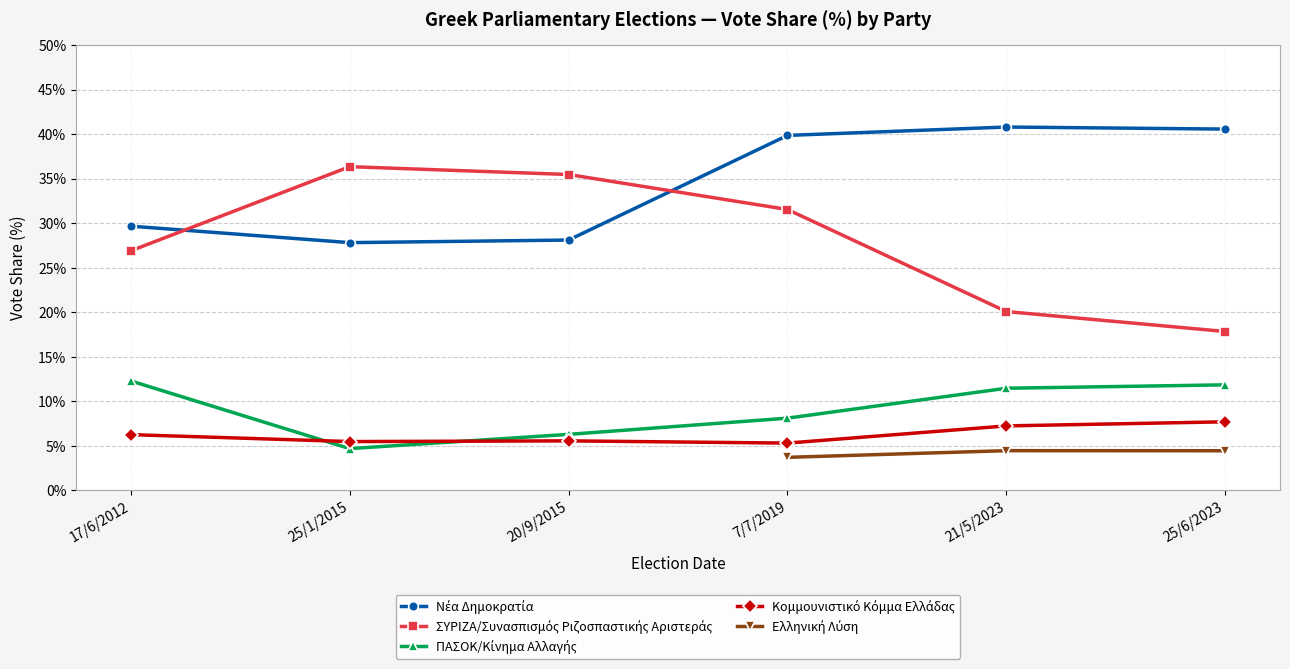

What is the value of the Κομμουνιστικό Κόμμα Ελλάδας point at the 2nd from the left?

5.5